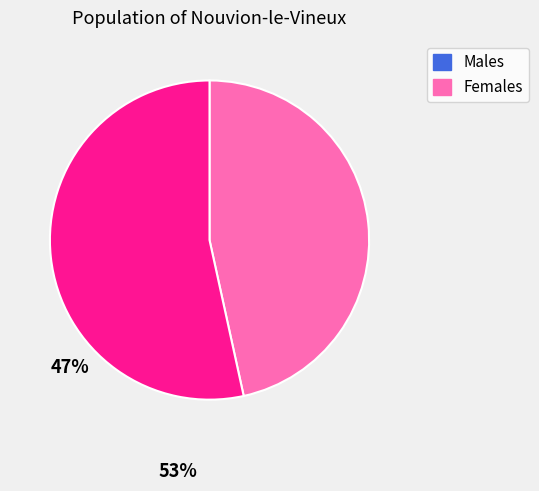

True or false: Males accounts for 47% of the total.

True